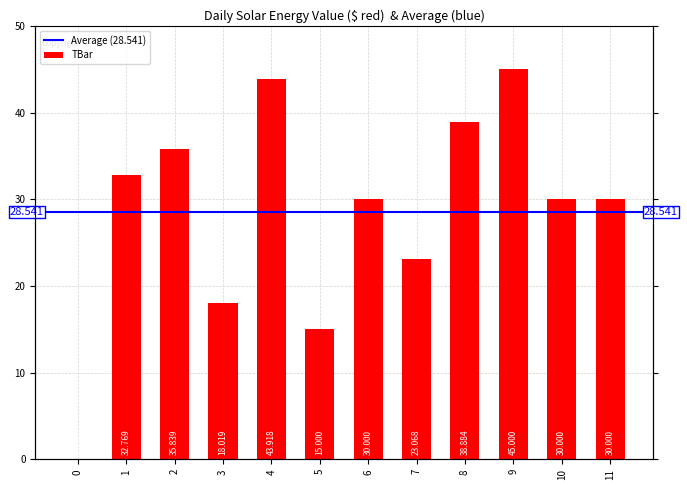

The chart shows a value of 47.3 at 11. True or false?

False